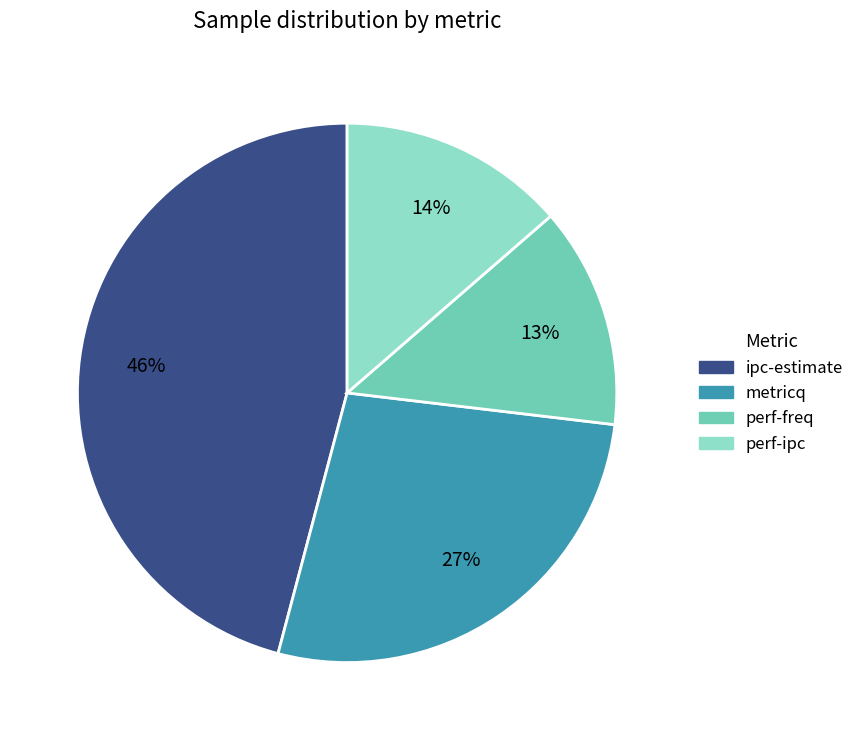

The perf-freq slice represents 21% of the pie. True or false?

False